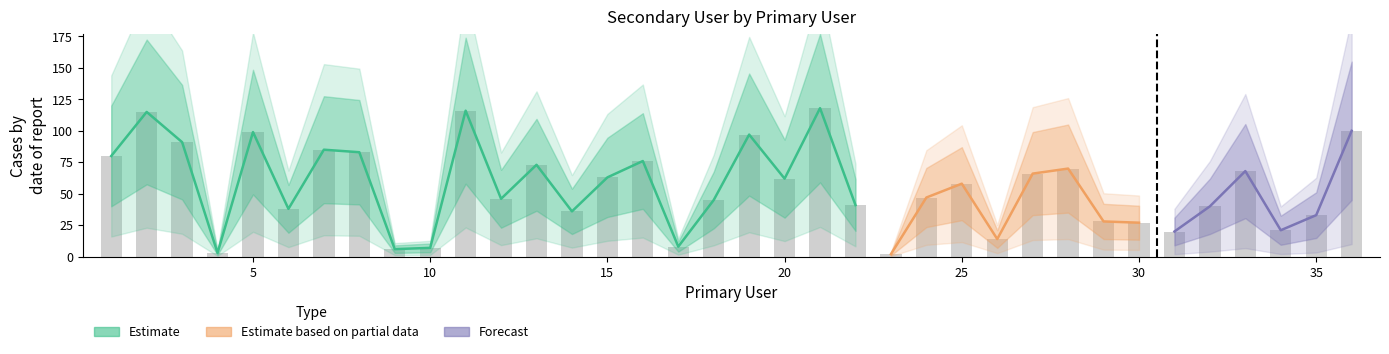

List the labels in order of value, smallest first.

23, 4, 9, 10, 17, 26, 31, 34, 30, 29, 35, 14, 6, 32, 22, 18, 12, 24, 25, 20, 15, 27, 33, 28, 13, 16, 1, 8, 7, 3, 19, 5, 36, 2, 11, 21